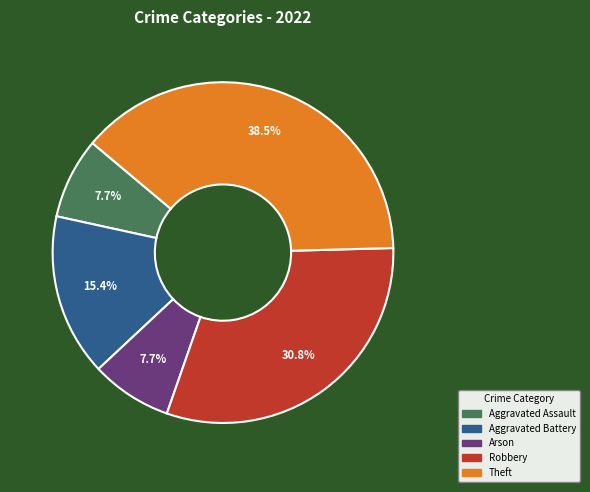

Which slice is the largest?

Theft